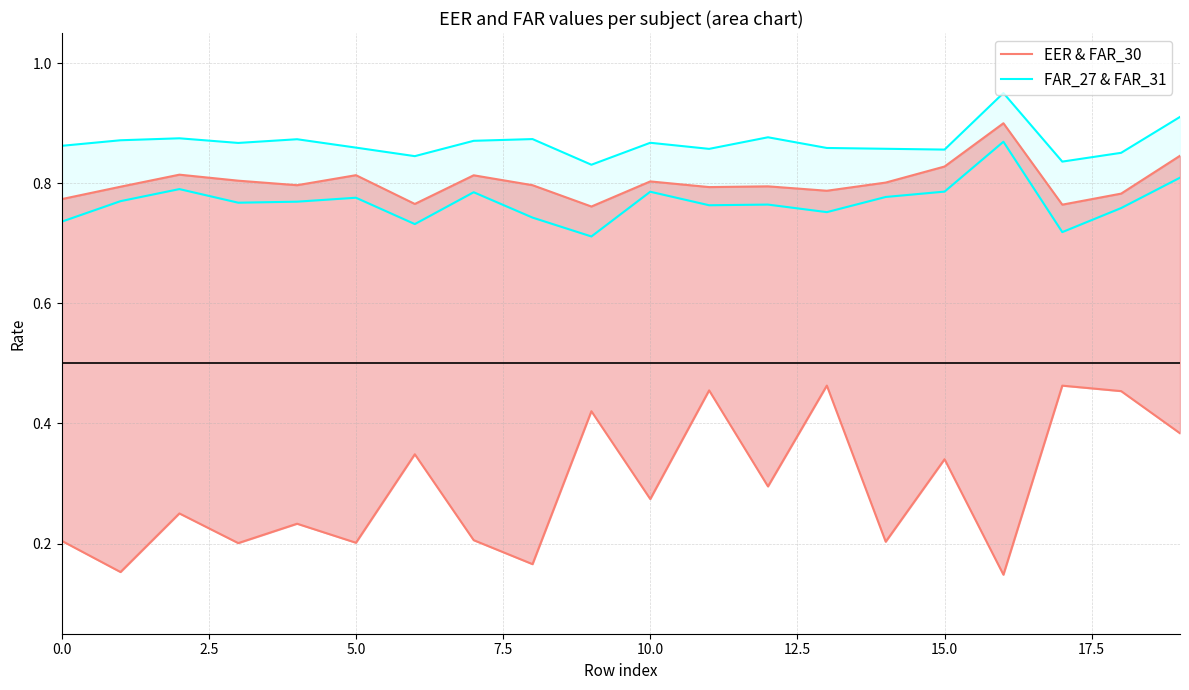

At which category is the sum across all series the highest?

16